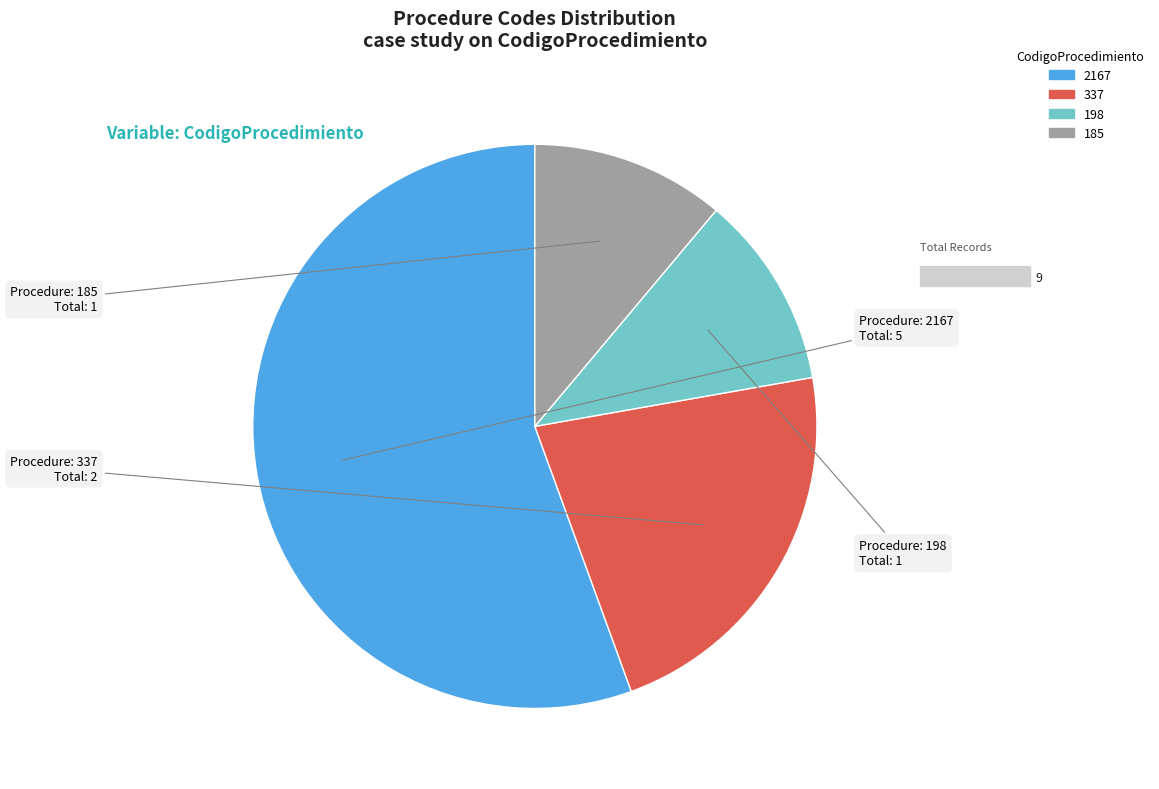

The 198 slice represents 11% of the pie. True or false?

True